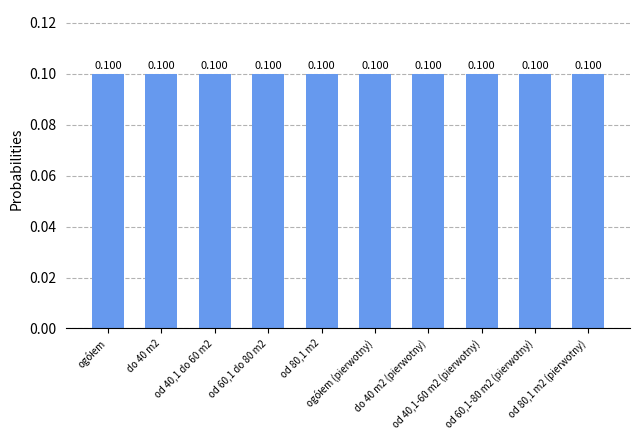

How many bars are there in total?

10